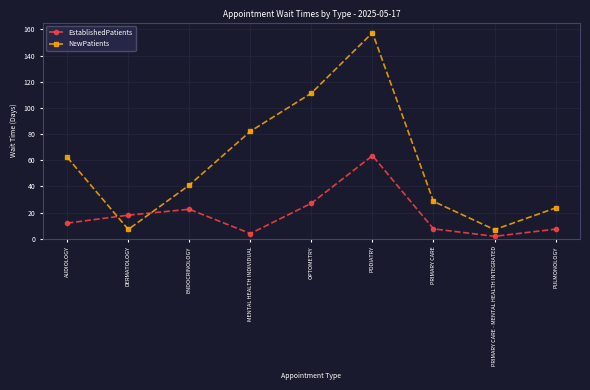

Count the number of categories in the chart.

9